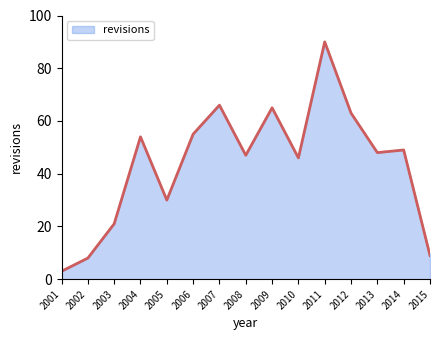

Reading left to right, transcribe all the data shown in this chart.

2001=3	2002=8	2003=21	2004=54	2005=30	2006=55	2007=66	2008=47	2009=65	2010=46	2011=90	2012=63	2013=48	2014=49	2015=9